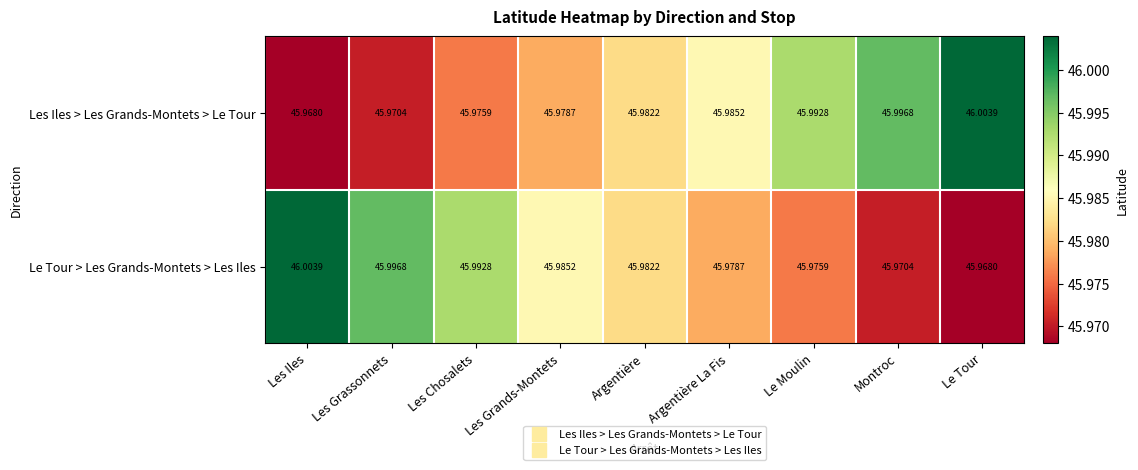

List the labels in order of Le Tour > Les Grands-Montets > Les Iles value, smallest first.

Le Tour, Montroc, Le Moulin, Argentière La Fis, Argentière, Les Grands-Montets, Les Chosalets, Les Grassonnets, Les Iles